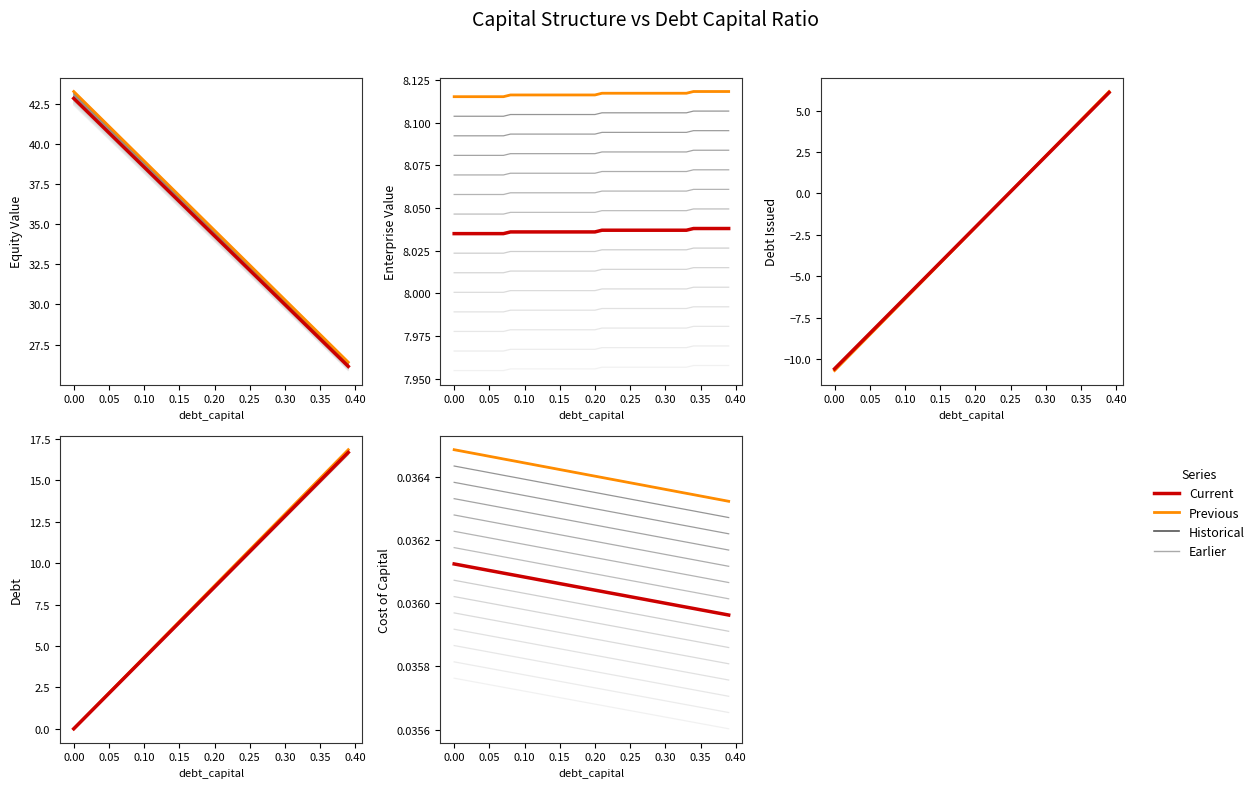

True or false: Current and Previous intersect in this chart.

False